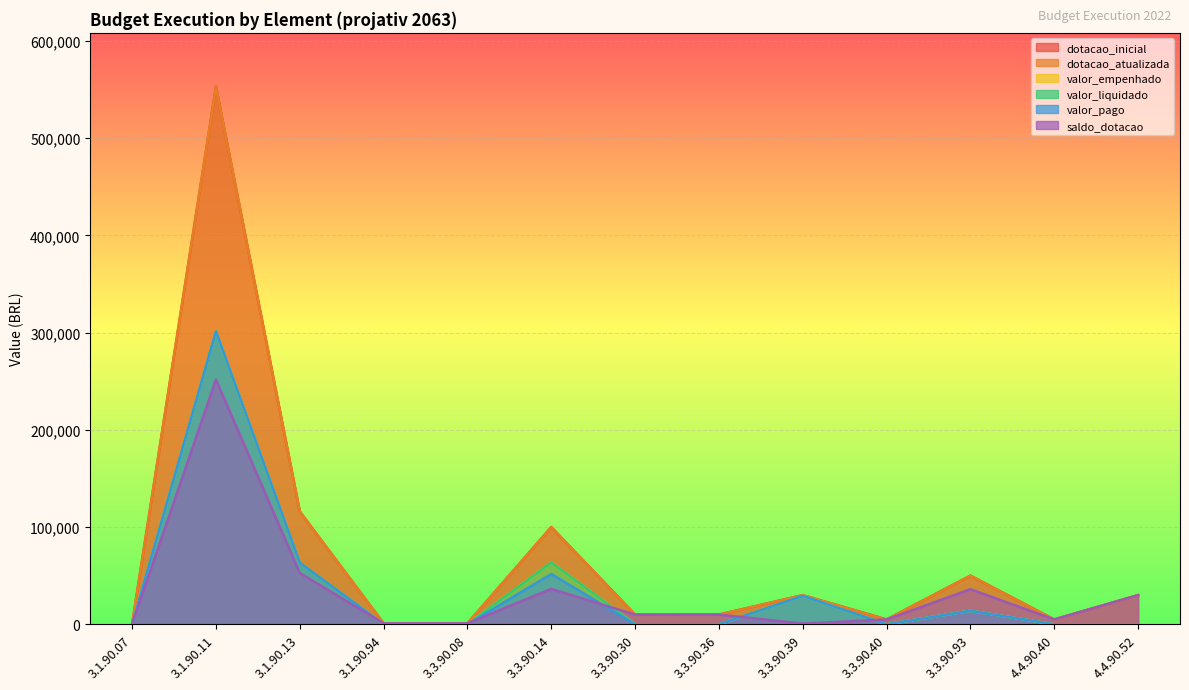

What position from the left is 3.3.90.14?

6